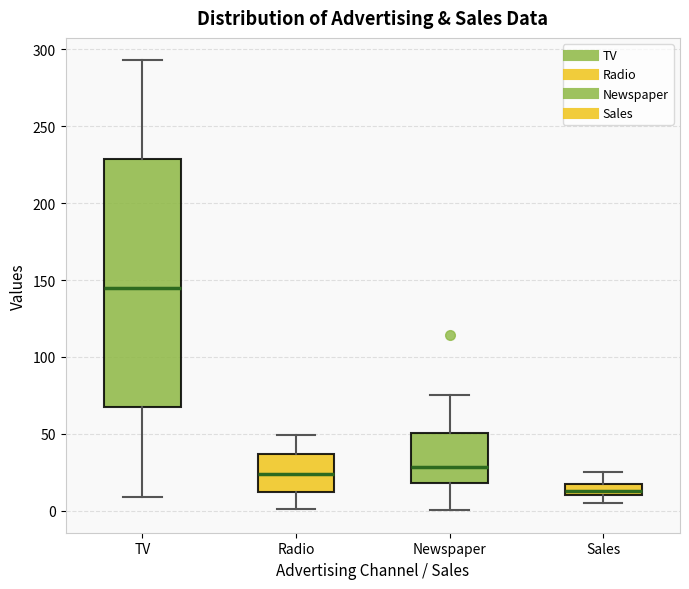

Reading left to right, read every box against the y-axis: the position of its median line, the range the box covers, and the ends of its whiskers. The values are not printed on the chart, so give them approximately, as read against the axis.

TV: median 145, box 65 to 230, whiskers 10 to 295
Radio: median 25, box 10 to 35, whiskers 0 to 50
Newspaper: median 30, box 20 to 50, whiskers 0 to 75
Sales: median 15, box 10 to 20, whiskers 5 to 25